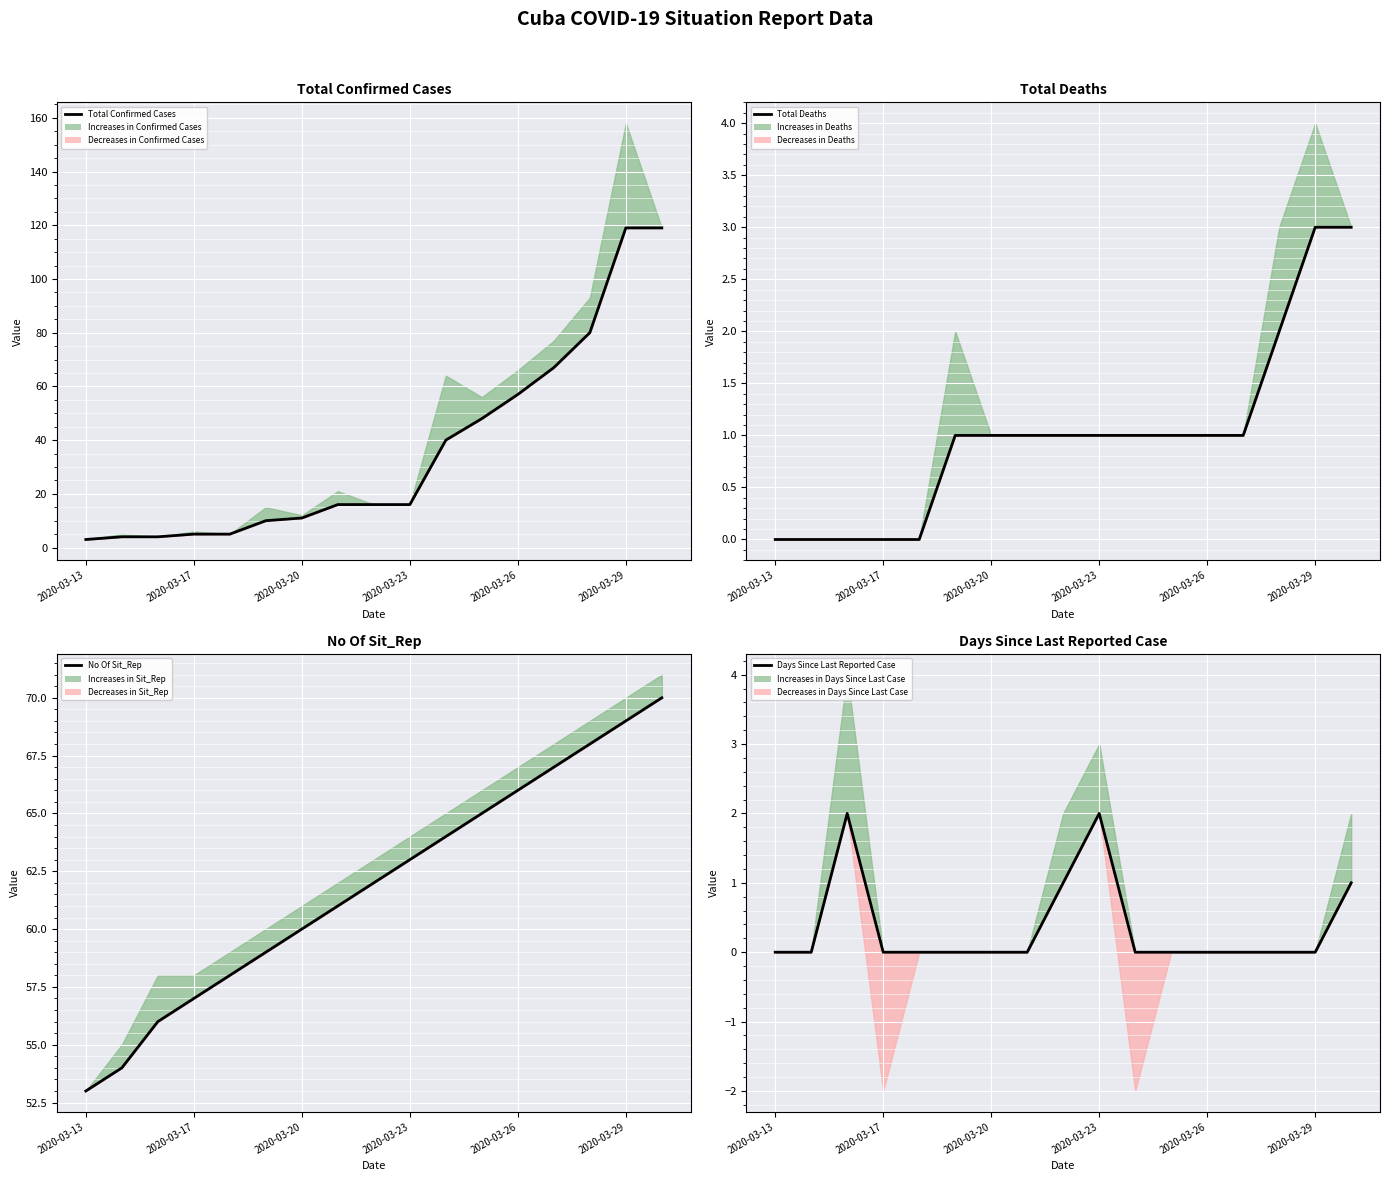

True or false: Total Deaths and No Of Sit_Rep cross at least once.

False